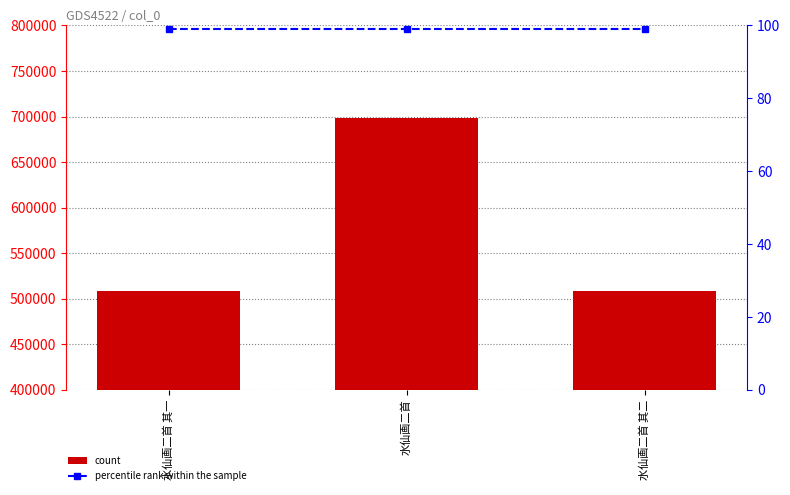

What position from the left is 水仙画二首?

2